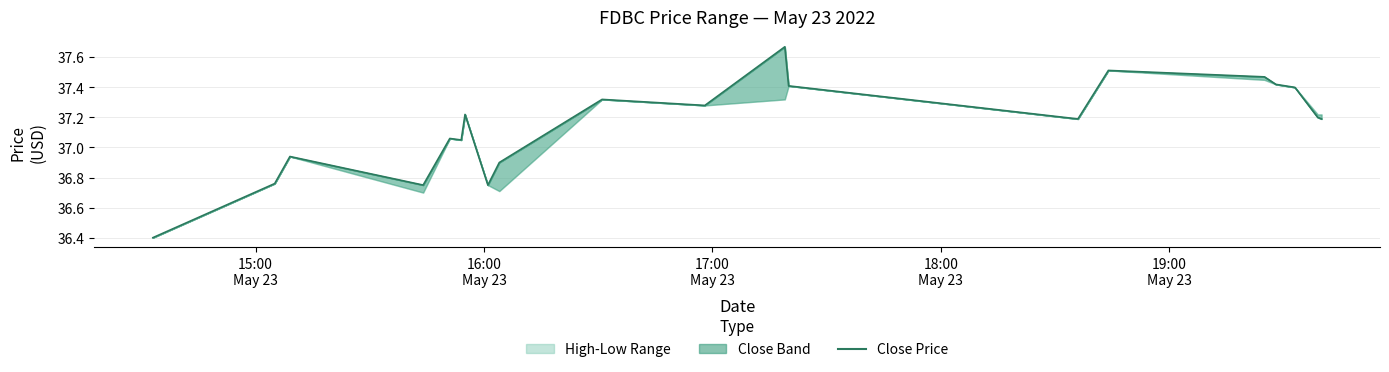

The chart shows a value of 49.6 at 11. True or false?

False